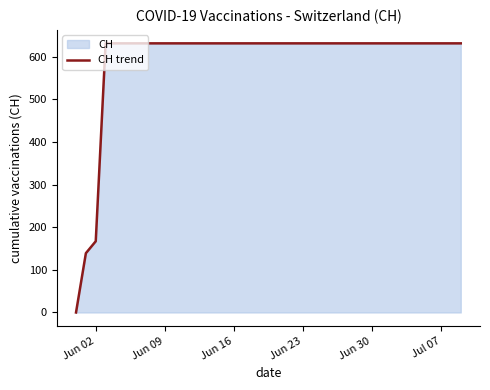

What is the average value?

591